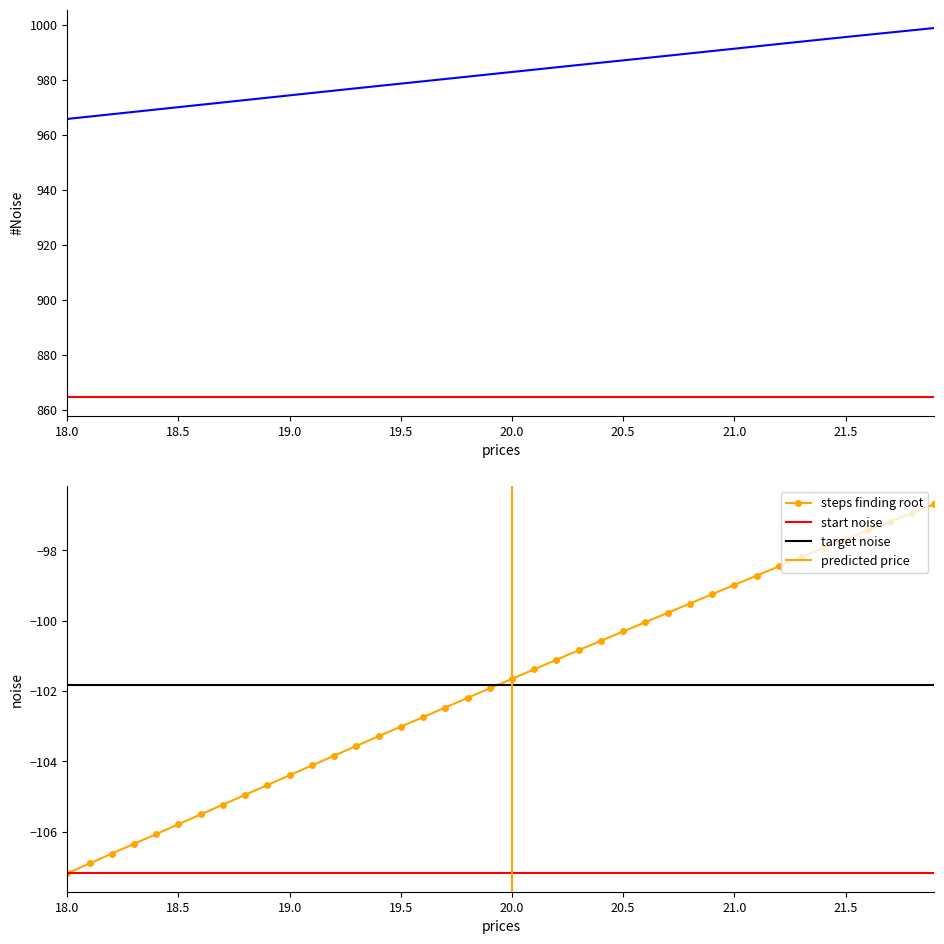

Reading right to left, transcribe all the data shown in this chart.

X: 21.9=998.9	21.8=998.0	21.7=997.2	21.6=996.4	21.5=995.6	21.4=994.7	21.3=993.9	21.2=993.0	21.1=992.2	21.0=991.3	20.9=990.5	20.8=989.6	20.7=988.8	20.6=987.9	20.5=987.1	20.4=986.3	20.3=985.4	20.2=984.6	20.1=983.7	20.0=982.9	19.9=982.0	19.8=981.2	19.7=980.3	19.6=979.5	19.5=978.6	19.4=977.8	19.3=976.9	19.2=976.1	19.1=975.2	19.0=974.4	18.9=973.5	18.8=972.6	18.7=971.8	18.6=970.9	18.5=970.1	18.4=969.2	18.3=968.4	18.2=967.5	18.1=966.6	18.0=965.8
Y: 21.9=-96.7	21.8=-96.9	21.7=-97.2	21.6=-97.4	21.5=-97.7	21.4=-97.9	21.3=-98.2	21.2=-98.5	21.1=-98.7	21.0=-99.0	20.9=-99.2	20.8=-99.5	20.7=-99.8	20.6=-100.0	20.5=-100.3	20.4=-100.6	20.3=-100.8	20.2=-101.1	20.1=-101.4	20.0=-101.7	19.9=-101.9	19.8=-102.2	19.7=-102.5	19.6=-102.7	19.5=-103.0	19.4=-103.3	19.3=-103.6	19.2=-103.8	19.1=-104.1	19.0=-104.4	18.9=-104.7	18.8=-105.0	18.7=-105.2	18.6=-105.5	18.5=-105.8	18.4=-106.1	18.3=-106.3	18.2=-106.6	18.1=-106.9	18.0=-107.2